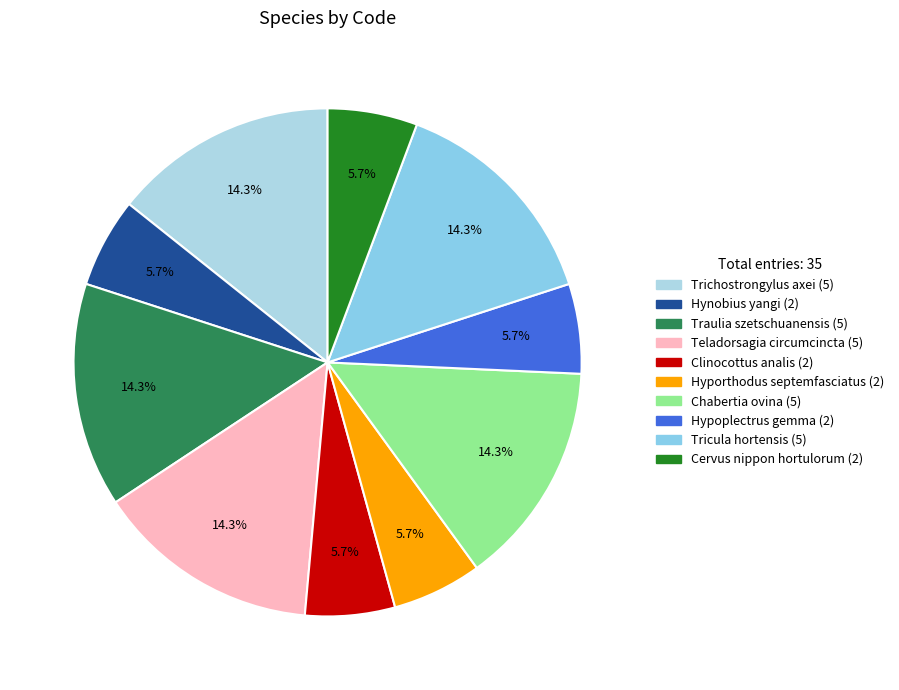

Count the number of slices in the pie.

10